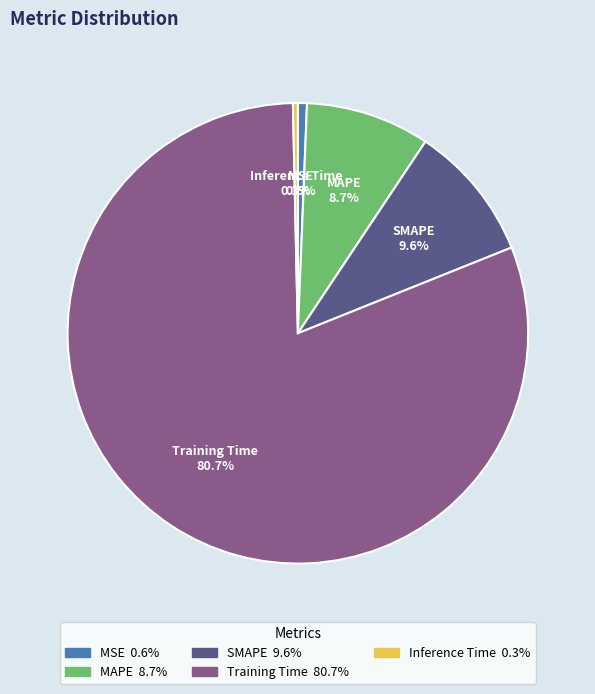

Between SMAPE and MAPE, which is larger?

SMAPE